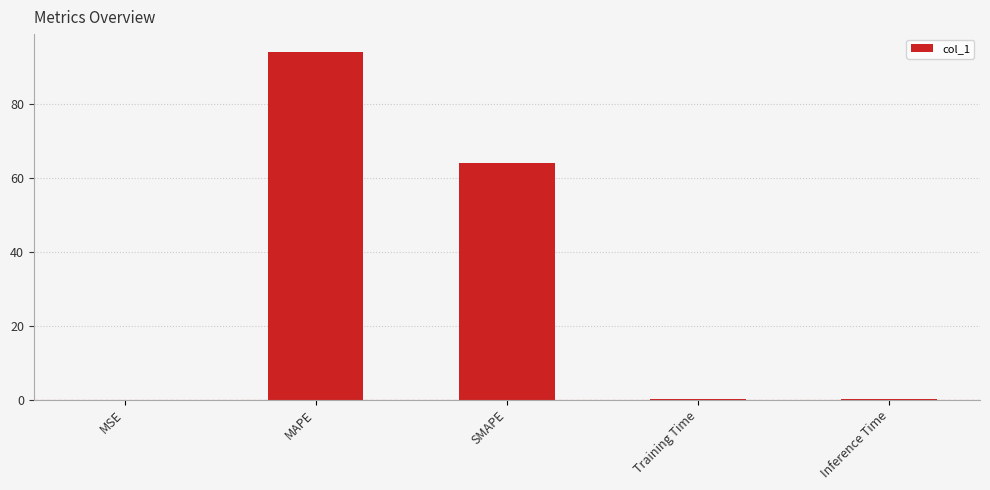

How many categories are shown in the chart?

5